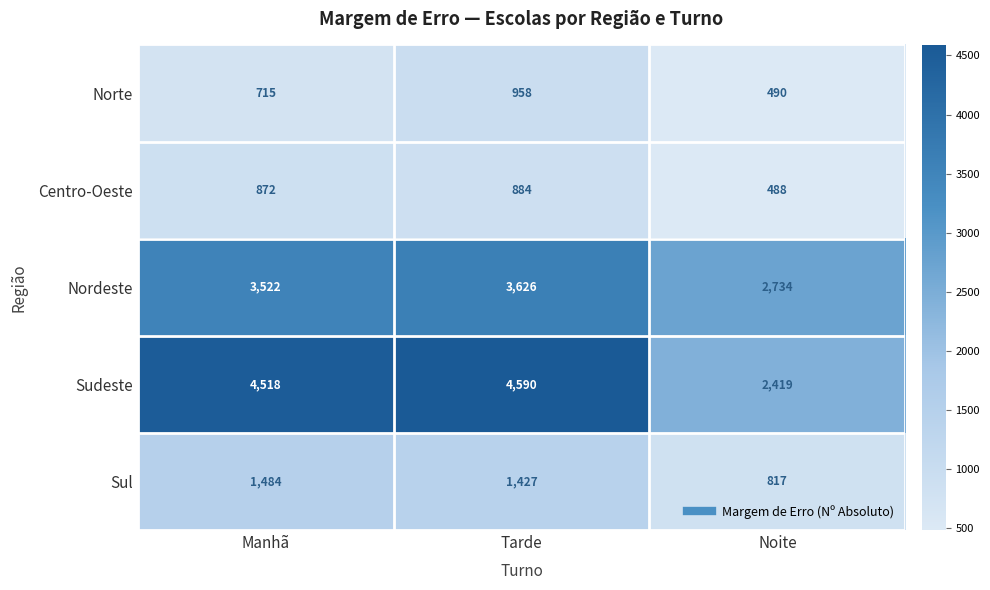

Which series has the largest total across all categories?

Sudeste